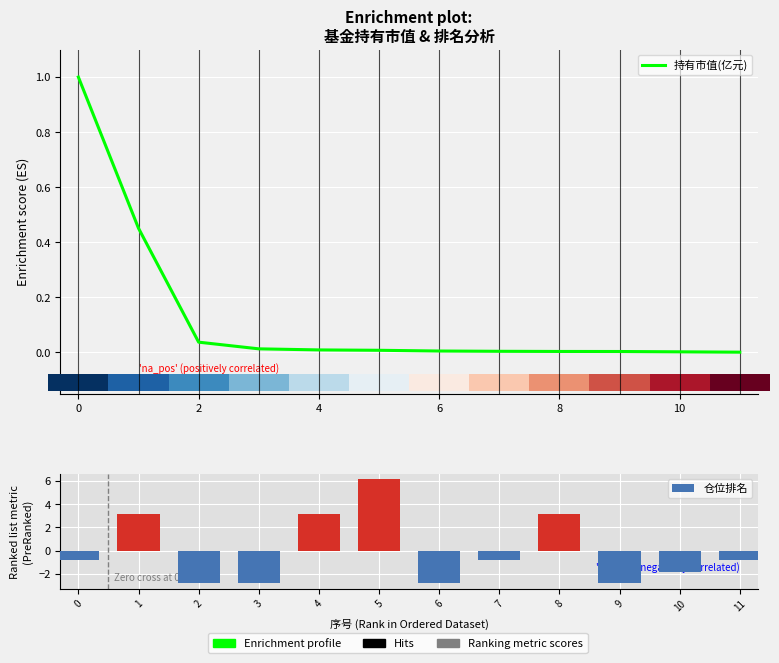

Reading left to right, extract all data points from this chart.

持有市值(亿元): 1.0	0.5	0.0	0.0	0.0	0.0	0.0	0.0	0.0	0.0	0.0	0.0
仓位排名: -0.8	3.2	-2.8	-2.8	3.2	6.2	-2.8	-0.8	3.2	-2.8	-1.8	-0.8